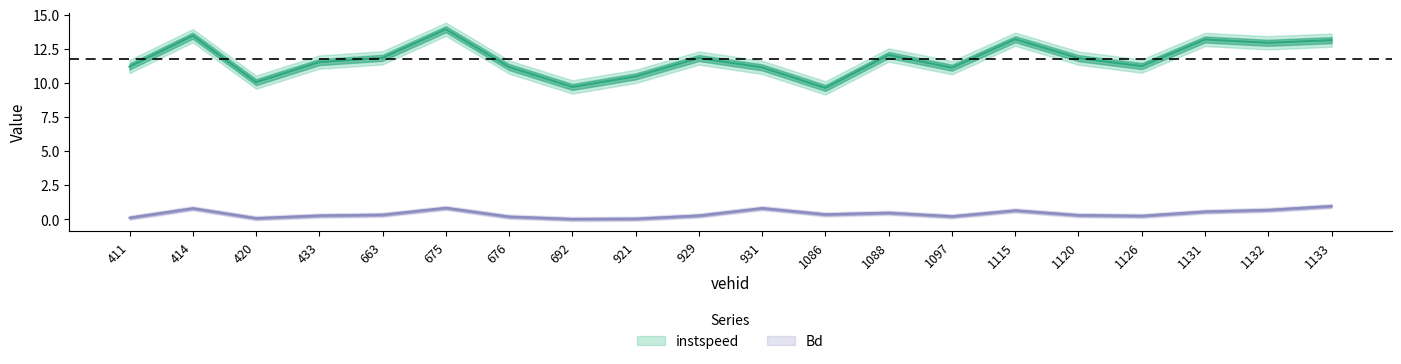

Rank the categories by Bd value from highest to lowest.

1133.0, 675.0, 931.0, 414.0, 1132.0, 1115.0, 1131.0, 1088.0, 1086.0, 663.0, 1120.0, 929.0, 433.0, 1126.0, 1097.0, 676.0, 411.0, 420.0, 921.0, 692.0